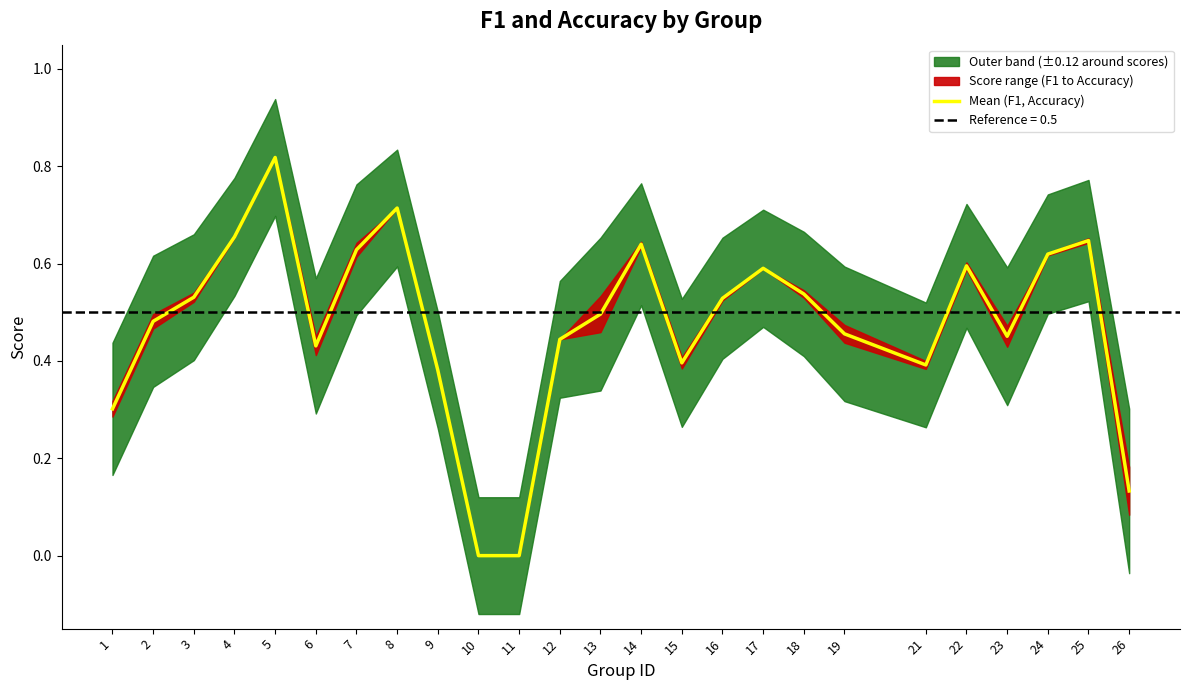

Reading left to right, extract all data points from this chart.

0.3	0.5	0.5	0.7	0.8	0.4	0.6	0.7	0.4	0.0	0.0	0.4	0.5	0.6	0.4	0.5	0.6	0.5	0.5	0.4	0.6	0.5	0.6	0.6	0.1